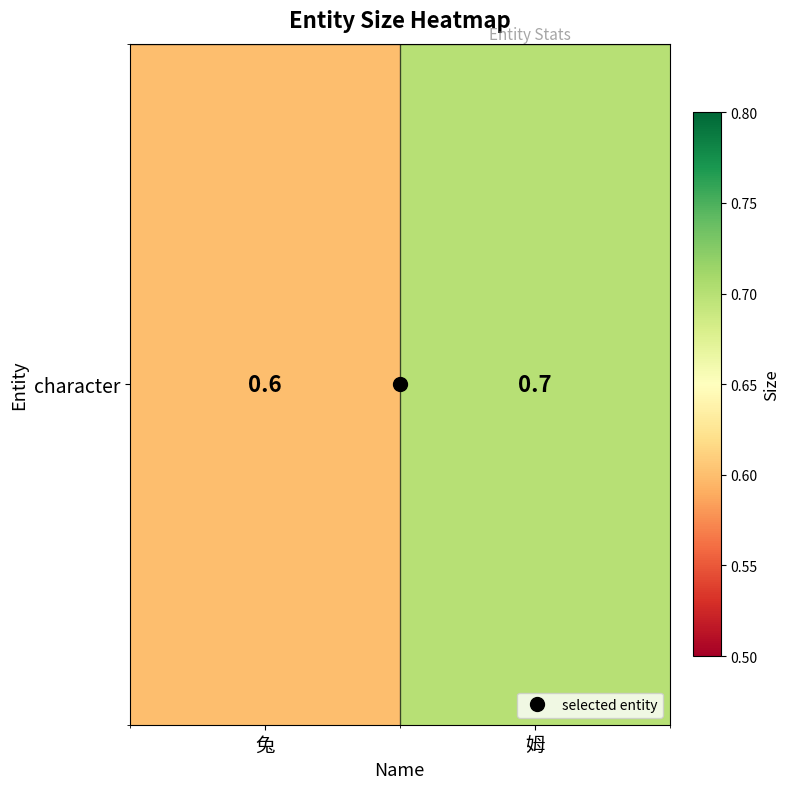

What value does the data have at 兔?

0.6